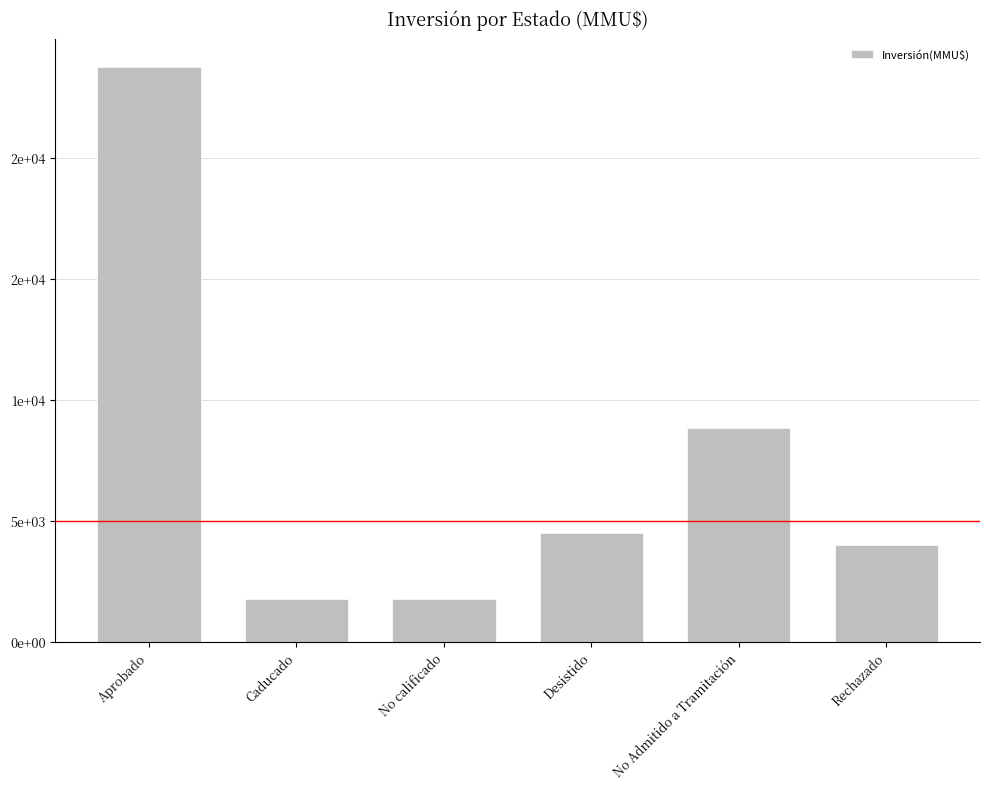

The chart shows a value of 2491 at No calificado. True or false?

False